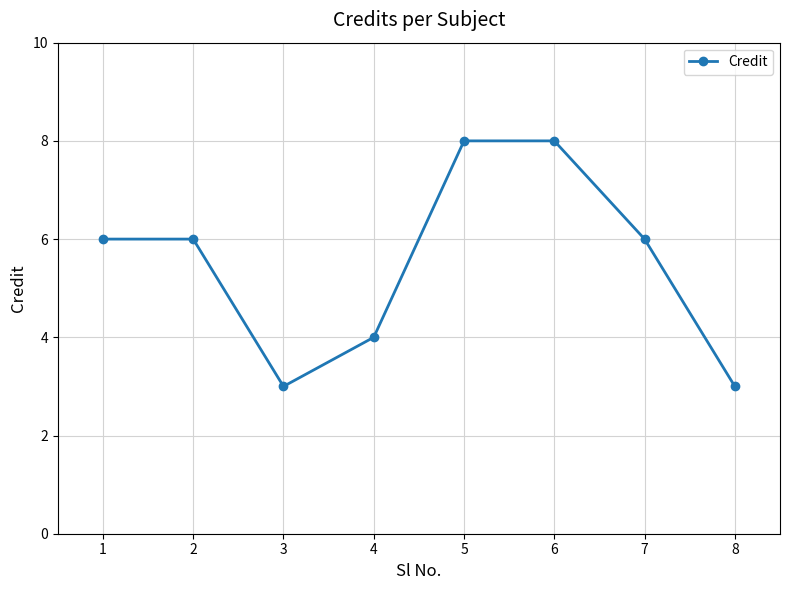

What value does the data have at 3?

3